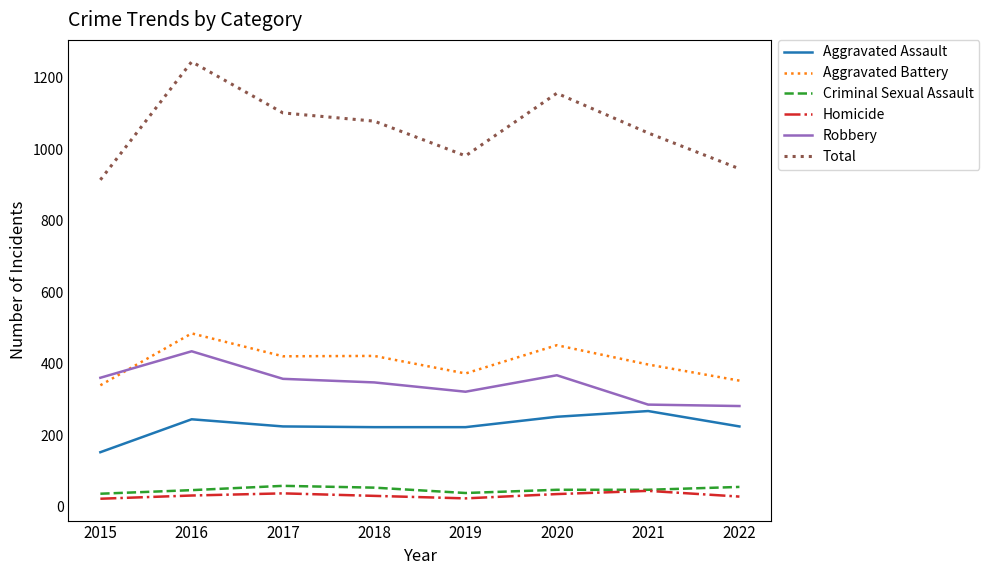

What is the average value of the Robbery series?

345